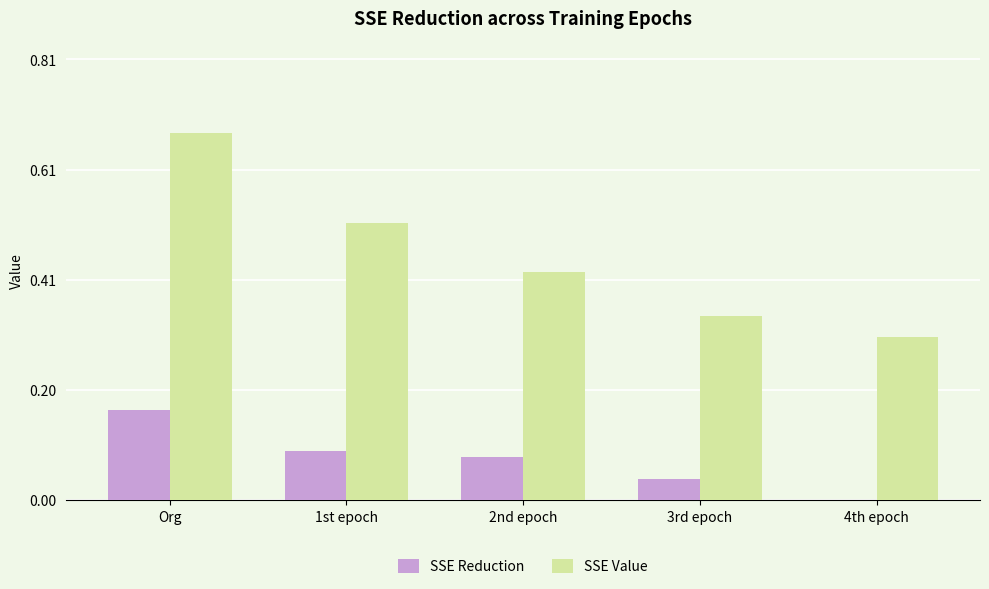

Which label corresponds to the largest value in the chart?

Org